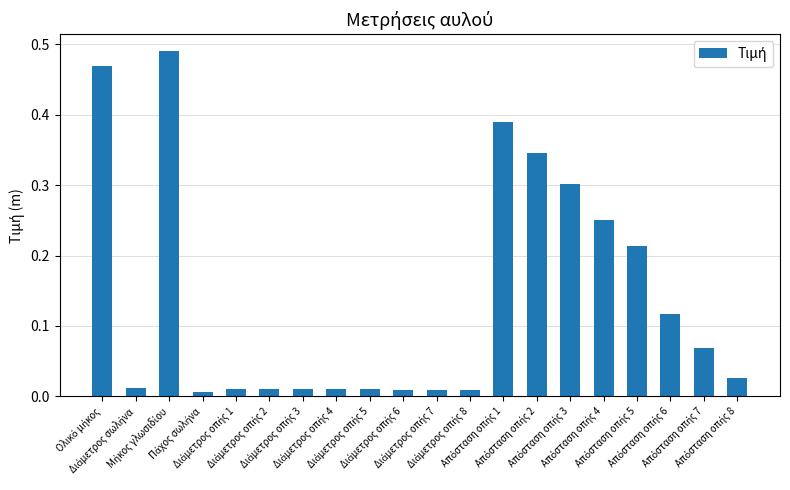

What is the sum of all values?

2.8